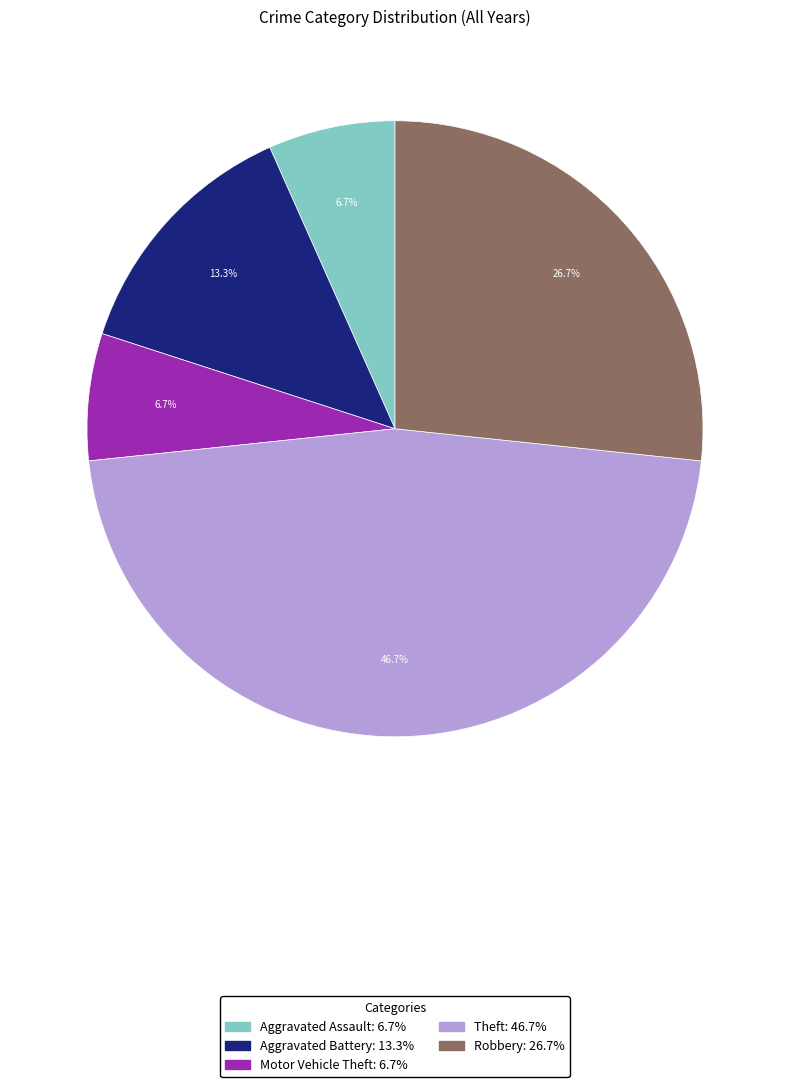

What percentage is the Aggravated Battery slice, to the nearest percent?

13%